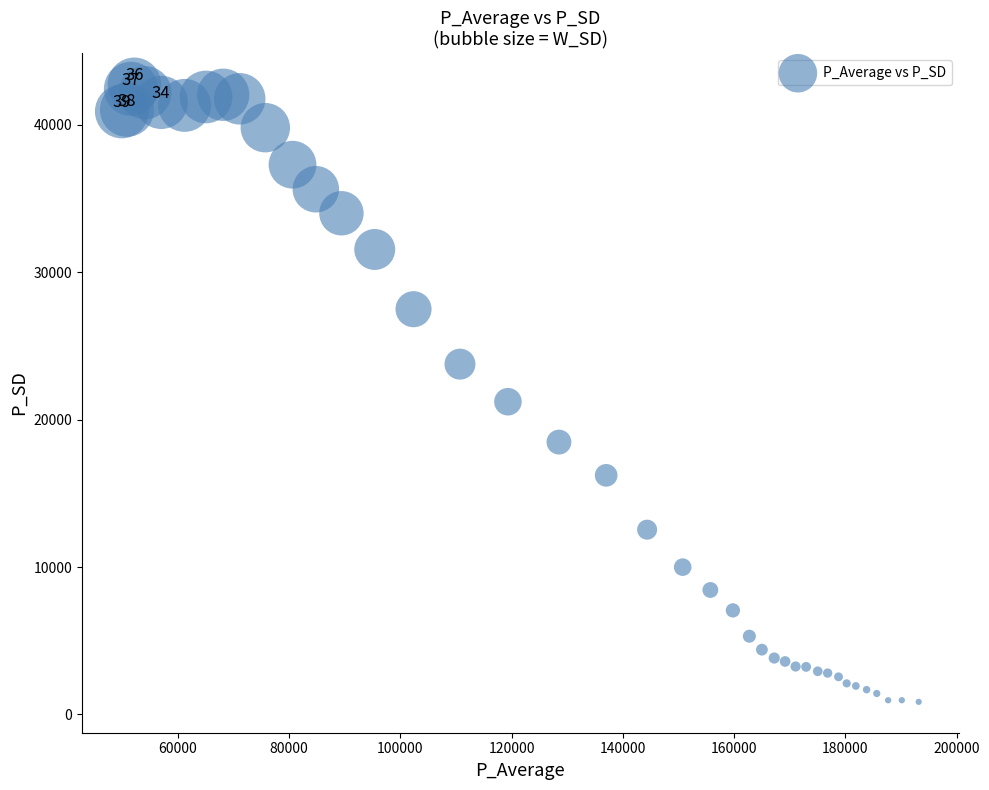

What Y value in the scatter plot is closest to 21794?

21206.5